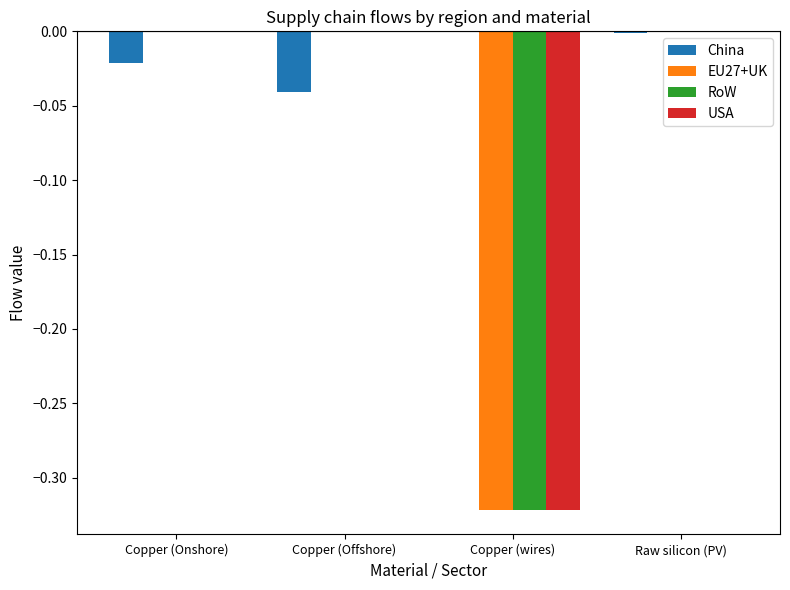

Which series has the largest total across all categories?

China